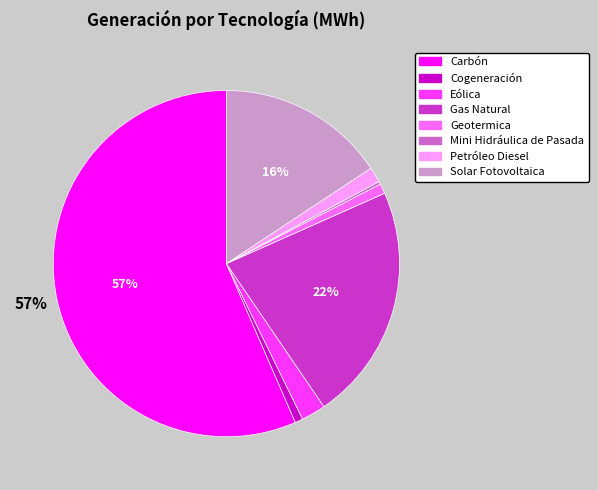

Do Eólica and Gas Natural together represent more than half of the pie?

No